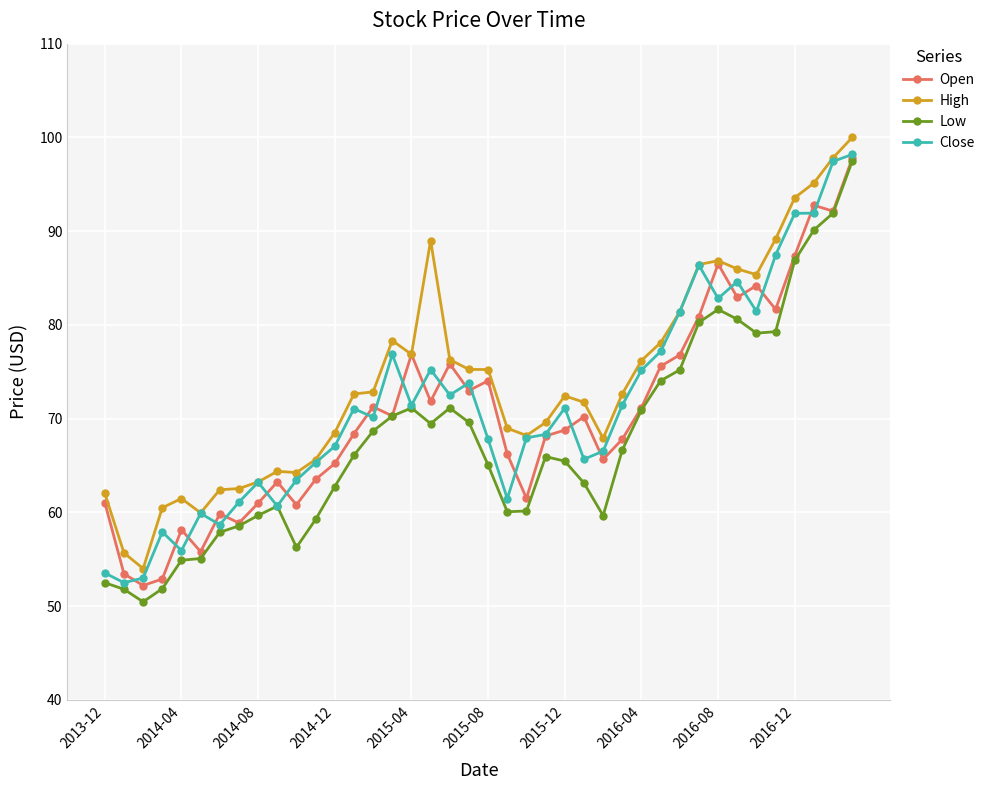

How many distinct data groups are displayed?

4